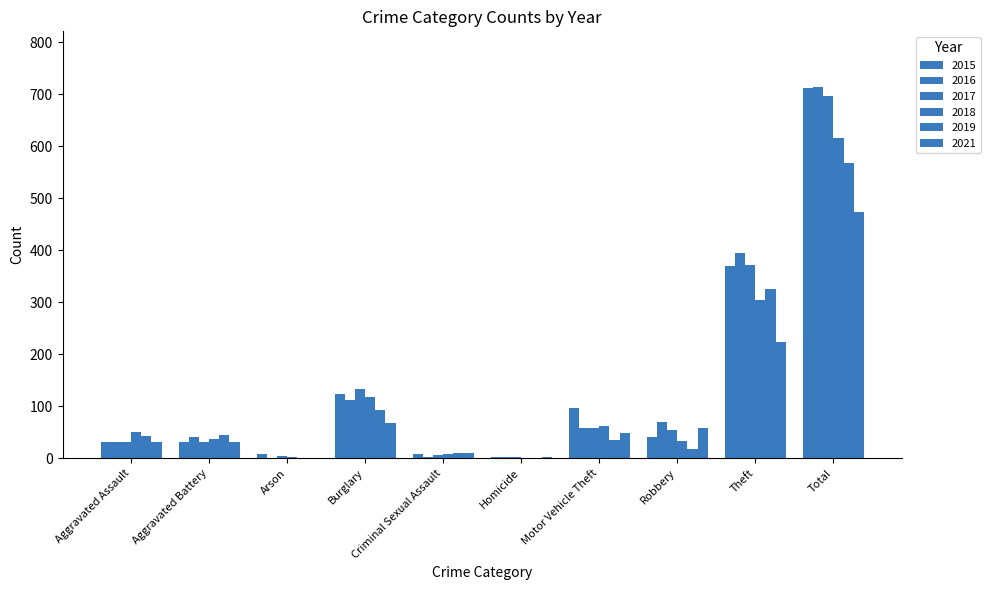

At which category does the chart reach its minimum across all series?

Homicide